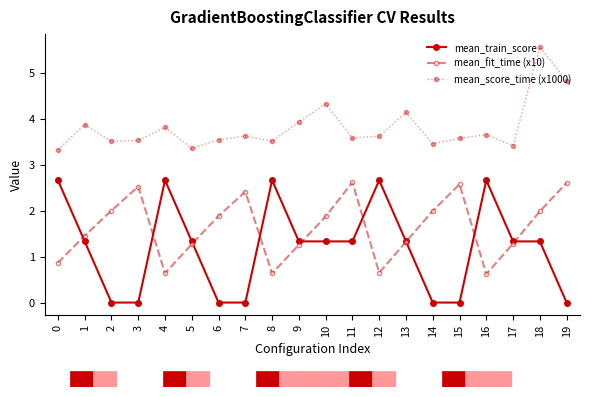

Is the value of mean_fit_time (x10) at 6 greater than the value of mean_train_score at 15?

Yes